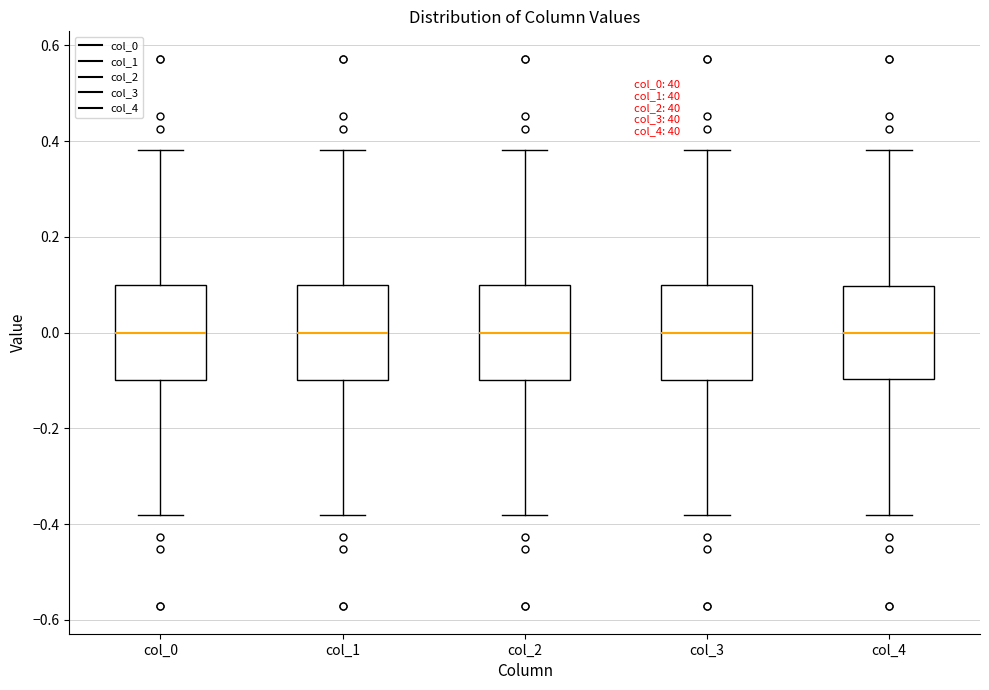

Reading left to right, transcribe this box plot: for each box, give where its median line is, the range the box spans, and where its two whiskers end, as read against the y-axis. The values are not printed on the chart, so give them approximately, as read against the axis.

col_0: median 0.00, box -0.10 to 0.10, whiskers -0.38 to 0.38
col_1: median 0.00, box -0.10 to 0.10, whiskers -0.38 to 0.38
col_2: median 0.00, box -0.10 to 0.10, whiskers -0.38 to 0.38
col_3: median 0.00, box -0.10 to 0.10, whiskers -0.38 to 0.38
col_4: median 0.00, box -0.10 to 0.10, whiskers -0.38 to 0.38